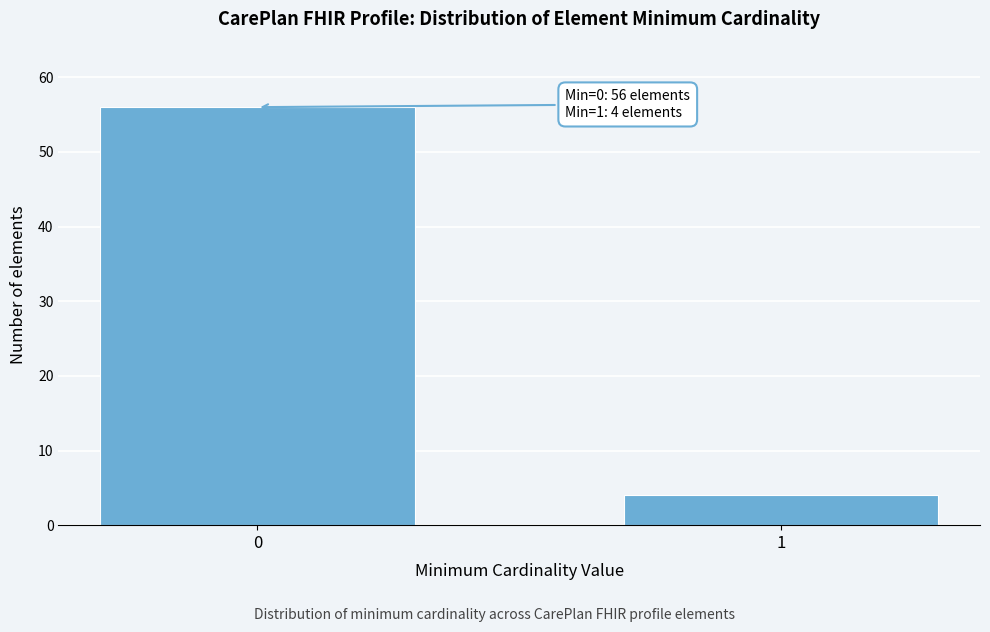

Reading left to right, extract all data points from this chart.

0=56	1=4